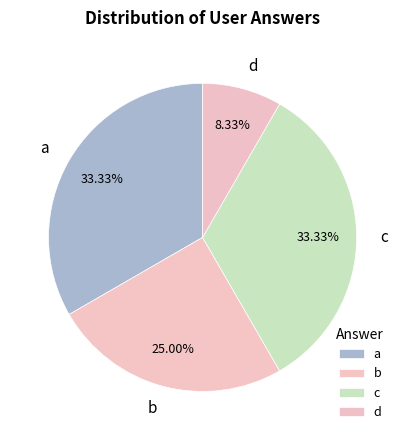

True or false: b accounts for 10% of the total.

False